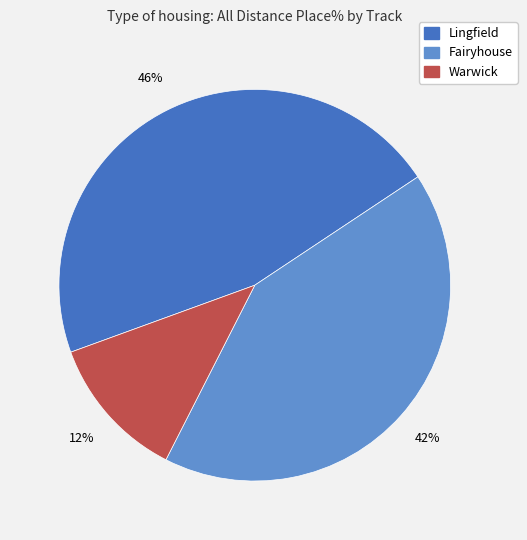

Is the sum of Lingfield and Fairyhouse greater than half?

Yes